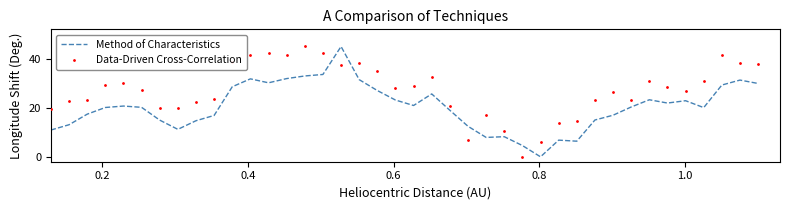

What is the maximum value for Method of Characteristics?

45.0